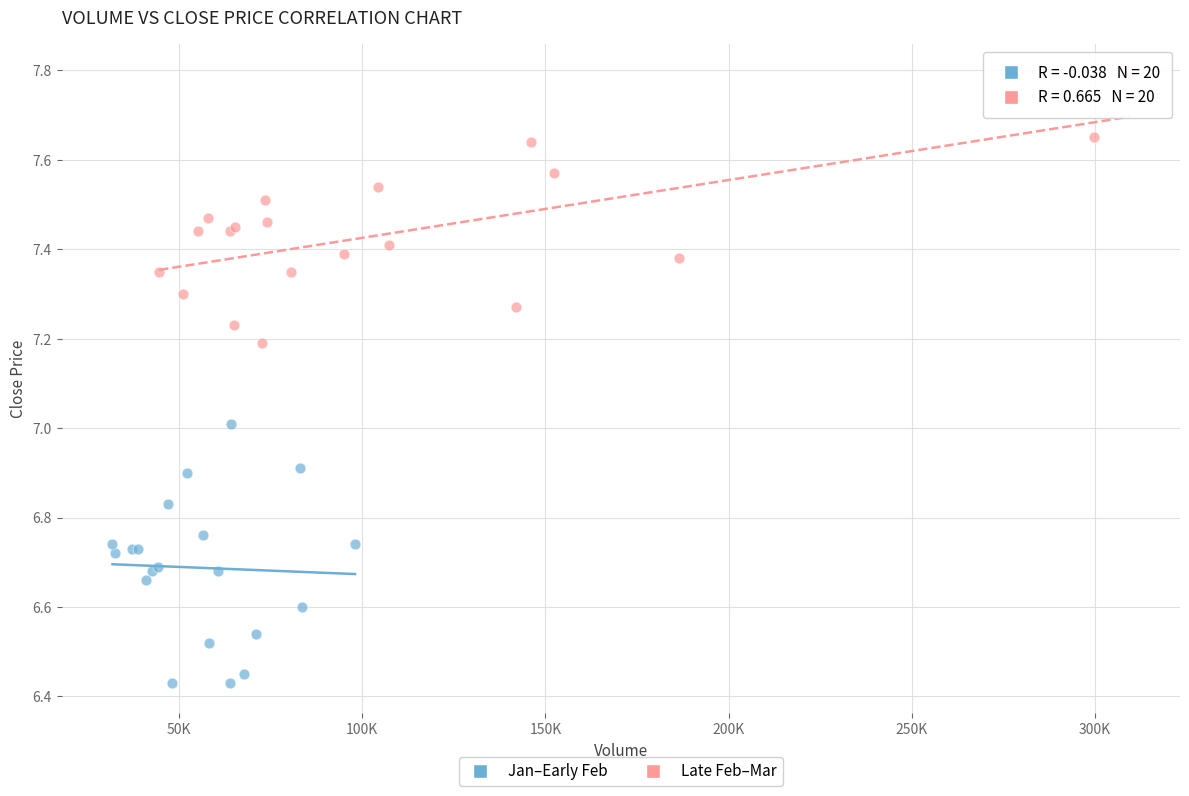

Which series contains the lowest Y value?

Jan–Early Feb